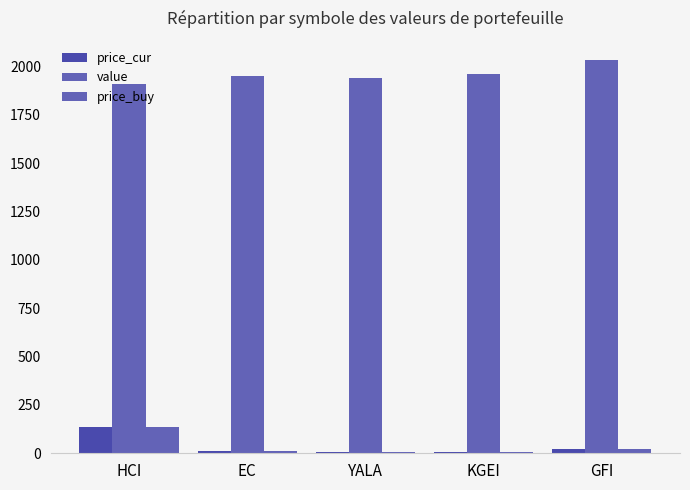

The value of price_cur at GFI is 21.8. True or false?

True